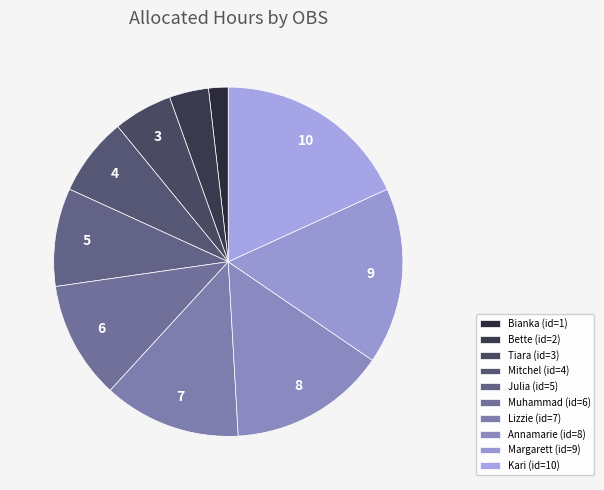

True or false: Kari accounts for 18% of the total.

True